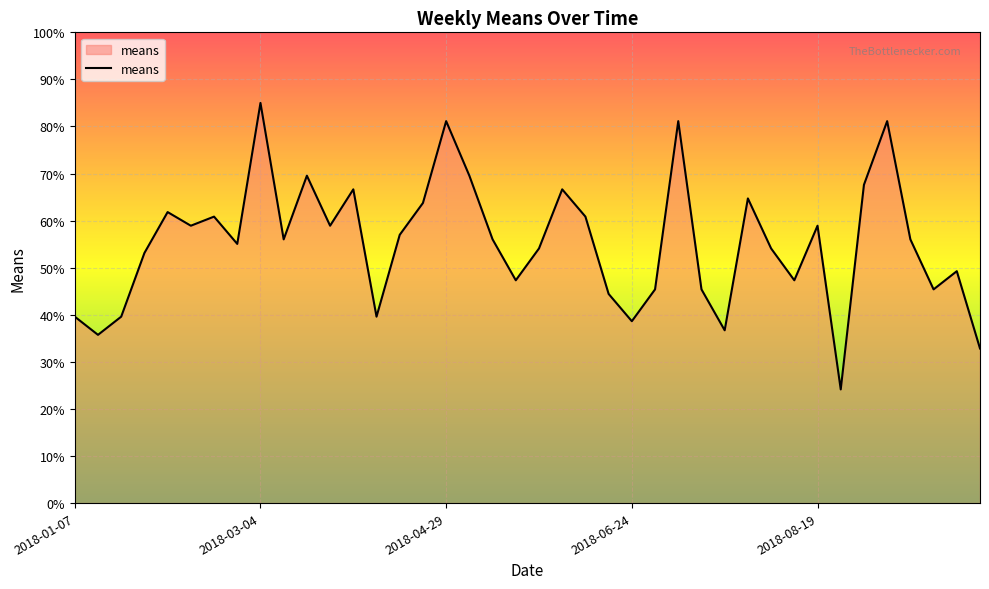

What is the maximum value shown in the chart?

85.0